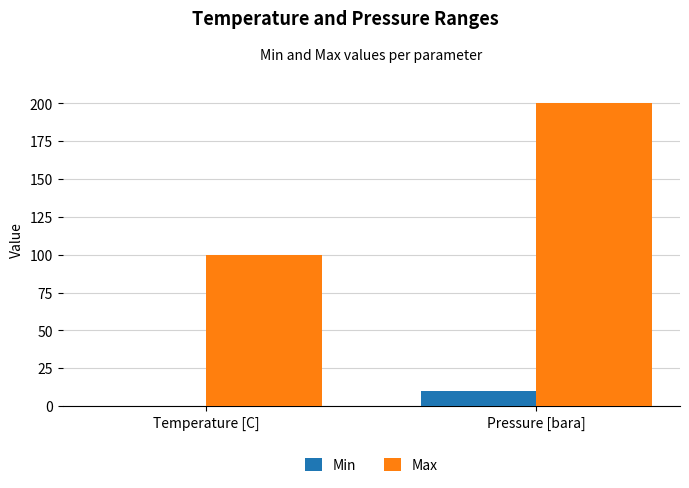

What is the value of the Min bar at the 1st from the left?

-10